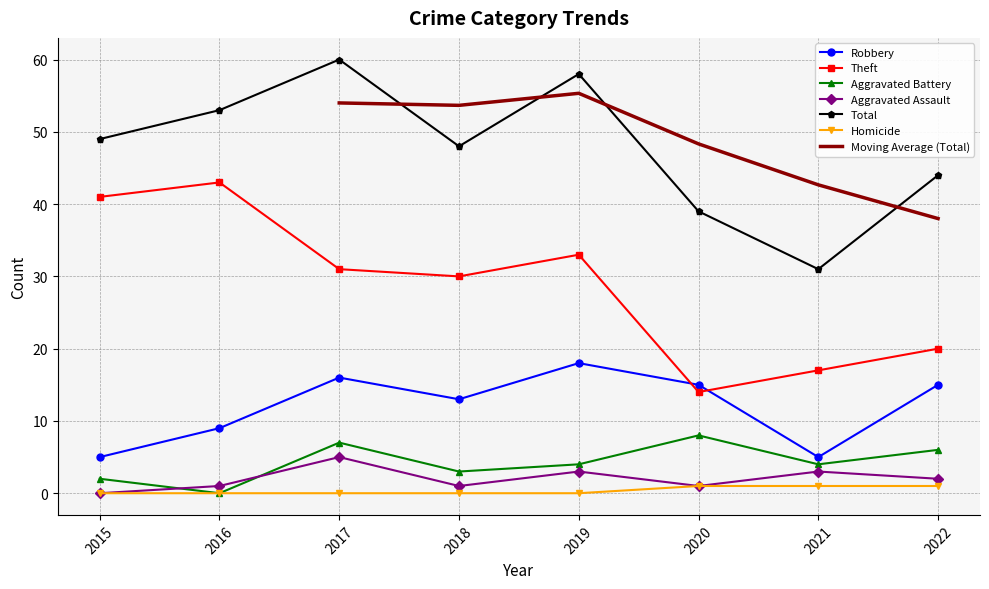

At how many categories does at least one series exceed 24?

8